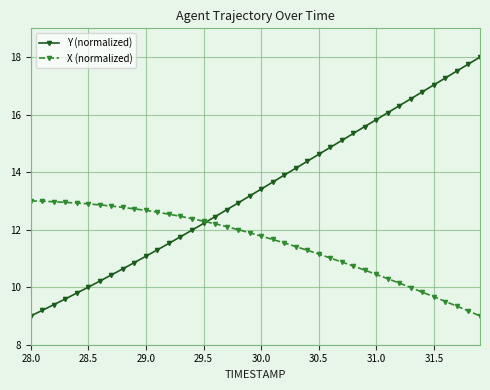

Which series has the largest range (max minus min)?

Y (normalized)